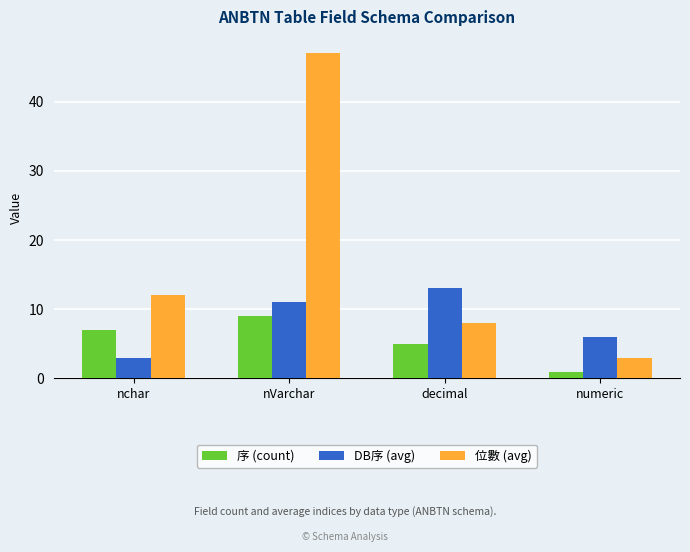

The value of DB序 (avg) at nVarchar is 15. True or false?

False